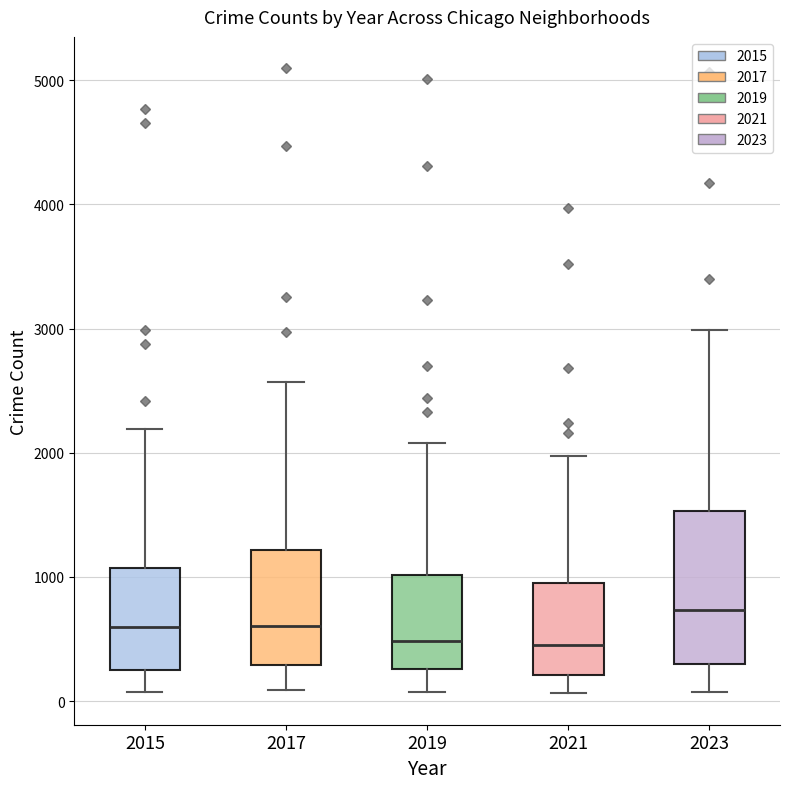

Where does the lower whisker of the box at x = 2015 end on the y-axis? The values are not printed on the chart, so give them approximately, as read against the axis.

100